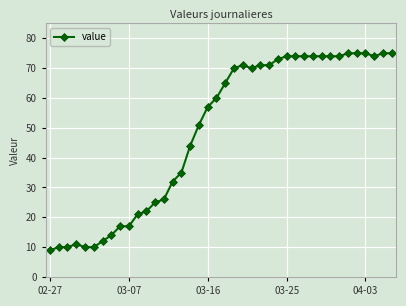

How many data points does each series have?

40